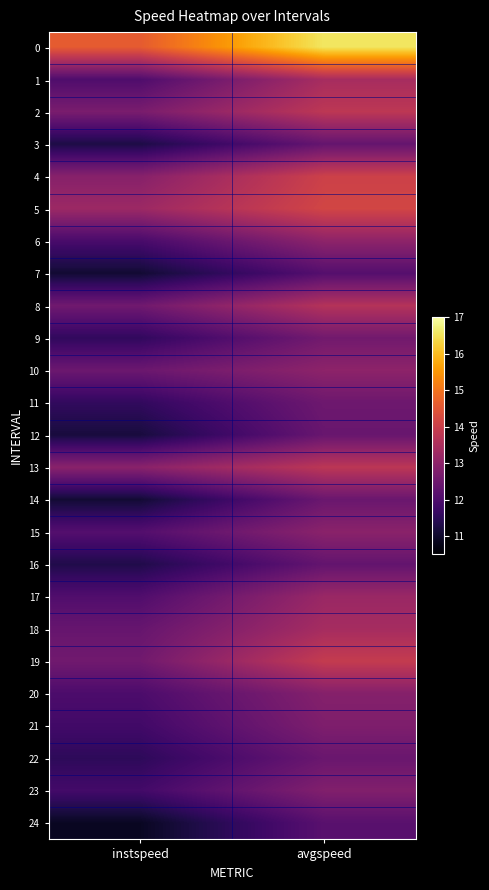

At which category is the sum across all series the highest?

avgspeed